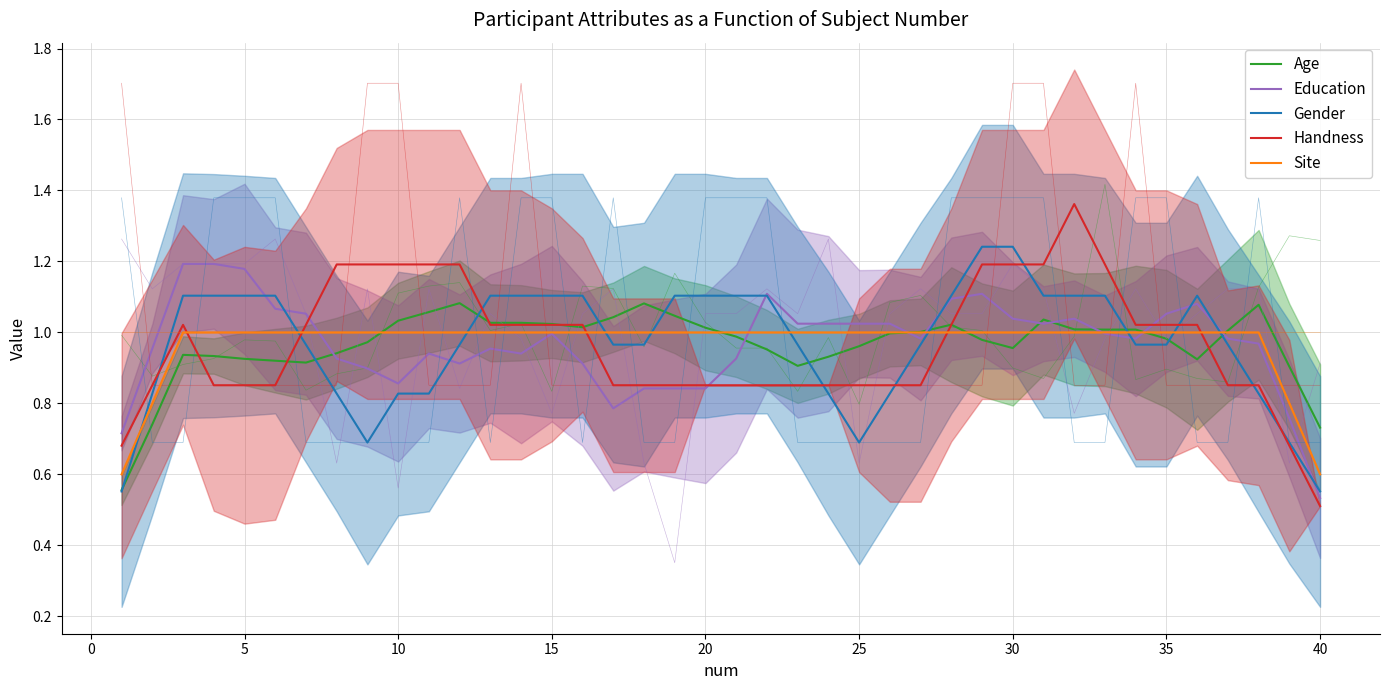

What is the average value of the Gender series?

1.0